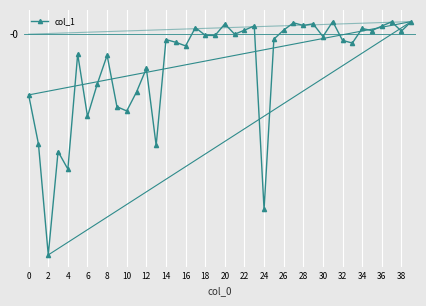

What is the value of the 18th point from the left?

256.0